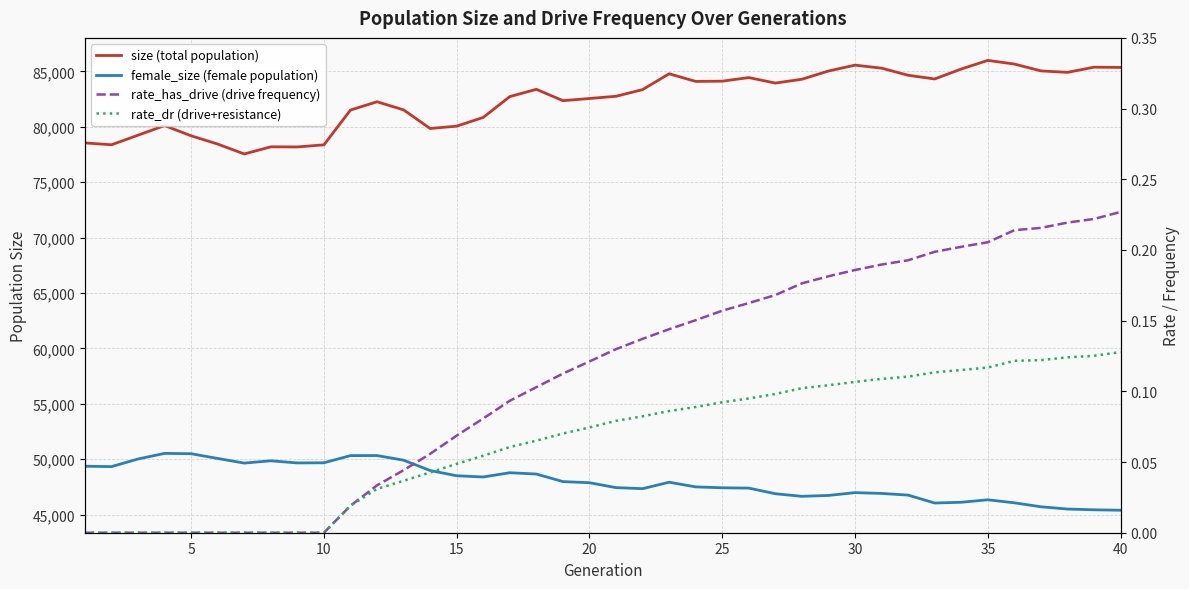

What is the difference between the maximum and minimum values in the rate_has_drive (drive frequency) series?

0.2